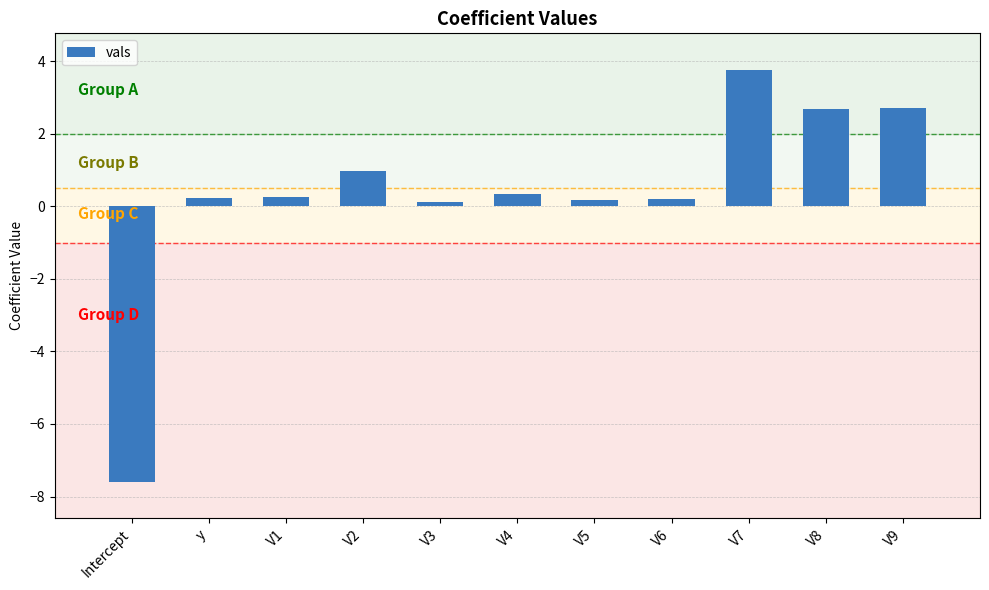

The chart shows a value of 0.2 at y. True or false?

True